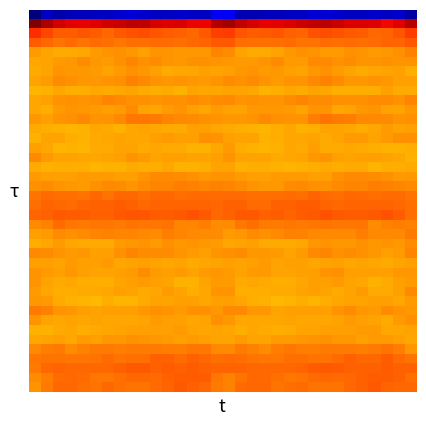

Reading left to right, extract all data points from this chart.

row_0: 0=-250.5	1=-232.2	2=-237.8	3=-234.2	4=-232.9	5=-231.4	6=-231.6	7=-227.4	8=-224.7	9=-227.3	10=-230.0	11=-232.0	12=-229.7	13=-230.0	14=-231.2	15=-216.5	16=-216.8	17=-236.2	18=-236.0	19=-233.5	20=-232.4	21=-231.4	22=-230.8	23=-225.6	24=-225.3	25=-228.3	26=-231.2	27=-231.2	28=-229.5	29=-231.1	30=-229.4	31=-239.0
row_1: 0=80.3	1=66.7	2=56.4	3=50.6	4=50.1	5=52.6	6=56.7	7=59.5	8=62.4	9=61.0	10=54.9	11=53.0	12=54.0	13=49.0	14=49.2	15=65.7	16=70.9	17=59.9	18=54.8	19=49.4	20=50.9	21=54.2	22=57.2	23=61.3	24=62.3	25=58.9	26=53.4	27=53.7	28=52.4	29=47.5	30=52.8	31=63.6
row_2: 0=34.5	1=25.5	2=17.2	3=17.9	4=19.9	5=18.0	6=14.0	7=19.0	8=22.1	9=22.7	10=20.1	11=18.1	12=16.1	13=13.7	14=18.4	15=27.7	16=29.5	17=20.3	18=17.2	19=18.6	20=19.9	21=16.1	22=14.9	23=20.9	24=22.6	25=21.9	26=18.6	27=18.2	28=13.9	29=15.4	30=20.7	31=28.8
row_3: 0=17.7	1=13.5	2=9.9	3=12.1	4=9.9	5=12.8	6=10.7	7=9.1	8=11.2	9=11.1	10=12.6	11=12.1	12=11.5	13=14.3	14=15.6	15=18.7	16=19.4	17=10.9	18=11.3	19=11.2	20=10.6	21=12.8	22=9.4	23=9.6	24=11.8	25=11.0	26=12.6	27=11.7	28=12.1	29=15.5	30=15.4	31=18.7
row_4: 0=-3.9	1=-7.2	2=-8.9	3=-9.4	4=-8.6	5=-4.1	6=-1.9	7=-0.7	8=-2.6	9=-5.1	10=-1.5	11=-1.2	12=-3.3	13=-3.0	14=-2.4	15=3.9	16=1.4	17=-7.4	18=-9.2	19=-9.3	20=-7.0	21=-3.3	22=-1.1	23=-1.2	24=-3.7	25=-4.2	26=-0.9	27=-1.9	28=-3.8	29=-2.9	30=-0.5	31=4.9
row_5: 0=-8.2	1=-7.5	2=-4.3	3=-3.1	4=0.5	5=-2.5	6=-4.8	7=-0.2	8=3.2	9=0.1	10=0.2	11=-1.4	12=-2.7	13=-0.5	14=-0.9	15=-1.7	16=-2.6	17=-4.3	18=-4.5	19=-1.3	20=0.2	21=-4.0	22=-3.8	23=1.9	24=2.3	25=-0.4	26=0.2	27=-2.3	28=-2.2	29=-0.4	30=-1.3	31=-1.6
row_6: 0=-9.2	1=-7.2	2=-1.9	3=-3.5	4=-3.4	5=-4.2	6=-7.4	7=-4.9	8=-0.3	9=-3.1	10=-5.7	11=-9.5	12=-8.1	13=-7.6	14=-5.6	15=-6.6	16=-5.2	17=-2.7	18=-2.3	19=-3.7	20=-3.5	21=-5.2	22=-7.5	23=-2.7	24=-0.8	25=-4.2	26=-7.1	27=-9.5	28=-7.9	29=-7.2	30=-5.8	31=-11.3
row_7: 0=-6.4	1=-5.0	2=0.9	3=-0.7	4=-3.1	5=-3.0	6=-2.0	7=-0.1	8=4.3	9=2.2	10=-1.7	11=-3.6	12=-2.0	13=-2.7	14=-4.4	15=-2.4	16=0.8	17=-0.0	18=0.7	19=-1.6	20=-3.8	21=-2.3	22=-2.3	23=2.1	24=4.4	25=0.4	26=-2.8	27=-2.9	28=-2.4	29=-3.3	30=-5.1	31=-5.6
row_8: 0=-13.4	1=-11.7	2=-7.7	3=-11.2	4=-11.3	5=-8.4	6=-9.4	7=-8.0	8=-7.1	9=-9.6	10=-11.3	11=-10.1	12=-11.9	13=-7.2	14=-8.2	15=-8.4	16=-6.6	17=-7.3	18=-8.8	19=-12.1	20=-10.3	21=-8.1	22=-9.6	23=-7.3	24=-7.6	25=-10.9	26=-10.8	27=-10.3	28=-11.3	29=-6.2	30=-10.0	31=-9.1
row_9: 0=-8.4	1=-5.6	2=-1.8	3=-0.7	4=-1.8	5=-0.8	6=3.0	7=2.7	8=0.1	9=0.1	10=-1.5	11=-0.5	12=-0.0	13=0.9	14=-0.3	15=1.1	16=1.7	17=-2.0	18=-1.1	19=-1.3	20=-1.6	21=0.6	22=3.4	23=1.2	24=0.3	25=-0.8	26=-1.1	27=-0.2	28=0.2	29=0.5	30=-0.5	31=3.3
row_10: 0=-8.7	1=-10.6	2=-3.9	3=-2.3	4=-2.8	5=-4.0	6=-5.9	7=-4.6	8=0.5	9=-6.4	10=-8.5	11=-4.5	12=-1.4	13=-5.4	14=-8.0	15=-4.2	16=-6.8	17=-7.1	18=-2.8	19=-2.5	20=-2.9	21=-4.5	22=-6.9	23=-1.5	24=-1.3	25=-8.3	26=-7.4	27=-2.7	28=-2.3	29=-7.4	30=-6.8	31=-3.6
row_11: 0=-2.5	1=-5.9	2=-1.4	3=0.2	4=1.6	5=-1.7	6=-2.2	7=2.0	8=9.2	9=8.8	10=7.1	11=3.8	12=1.8	13=1.4	14=-0.5	15=-1.3	16=-3.3	17=-3.2	18=-1.3	19=1.5	20=0.2	21=-2.0	22=-2.2	23=5.7	24=9.7	25=7.8	26=6.5	27=2.4	28=1.6	29=1.0	30=-1.7	31=-0.5
row_12: 0=-9.1	1=-10.8	2=-11.7	3=-13.3	4=-11.7	5=-8.4	6=-9.9	7=-12.4	8=-8.7	9=-6.8	10=-7.7	11=-9.7	12=-9.6	13=-6.1	14=-5.3	15=-8.4	16=-9.5	17=-10.4	18=-12.5	19=-13.1	20=-10.5	21=-8.1	22=-12.0	23=-11.2	24=-7.4	25=-7.4	26=-8.0	27=-10.2	28=-8.4	29=-4.9	30=-7.0	31=-6.1
row_13: 0=-11.6	1=-7.3	2=-7.1	3=-10.2	4=-11.7	5=-9.0	6=-7.8	7=-6.7	8=-8.1	9=-8.2	10=-5.5	11=-4.4	12=-5.3	13=-6.2	14=-0.9	15=-2.3	16=-6.0	17=-6.9	18=-7.6	19=-11.6	20=-10.7	21=-8.3	22=-7.7	23=-6.6	24=-8.9	25=-7.4	26=-4.7	27=-4.3	28=-6.3	29=-4.1	30=-0.7	31=-0.2
row_14: 0=-5.3	1=-7.9	2=-13.2	3=-12.4	4=-13.4	5=-9.2	6=-9.7	7=-6.4	8=-7.5	9=-9.6	10=-8.4	11=-9.3	12=-10.0	13=-11.7	14=-11.9	15=-8.9	16=-4.9	17=-11.0	18=-12.6	19=-13.2	20=-12.2	21=-8.5	22=-9.4	23=-5.6	24=-9.1	25=-9.1	26=-8.4	27=-9.4	28=-10.9	29=-11.9	30=-12.3	31=-11.2
row_15: 0=2.5	1=-4.9	2=-7.1	3=-6.9	4=-8.9	5=-8.6	6=-6.8	7=-5.4	8=-1.9	9=-4.5	10=-7.3	11=-6.0	12=-5.5	13=-6.8	14=-6.5	15=-5.4	16=-1.5	17=-7.1	18=-6.5	19=-7.5	20=-9.5	21=-7.6	22=-6.9	23=-3.6	24=-2.3	25=-6.1	26=-6.8	27=-5.7	28=-6.0	29=-6.5	30=-8.6	31=-12.7
row_16: 0=-10.1	1=-12.4	2=-10.8	3=-10.9	4=-10.8	5=-13.1	6=-11.7	7=-11.5	8=-9.3	9=-10.2	10=-10.7	11=-8.0	12=-12.2	13=-12.1	14=-10.7	15=-6.3	16=-7.2	17=-11.6	18=-10.6	19=-10.6	20=-11.7	21=-12.8	22=-11.7	23=-10.6	24=-9.3	25=-11.0	26=-9.2	27=-9.5	28=-12.8	29=-11.0	30=-11.4	31=-9.9
row_17: 0=-4.0	1=-5.2	2=-5.5	3=-6.3	4=-4.0	5=-4.2	6=-3.7	7=-5.4	8=-6.0	9=-2.2	10=1.5	11=2.7	12=0.7	13=0.1	14=-2.4	15=-1.4	16=-1.9	17=-4.3	18=-6.1	19=-5.1	20=-4.1	21=-4.0	22=-4.2	23=-6.1	24=-5.1	25=-0.8	26=2.5	27=1.9	28=0.6	29=-0.4	30=-4.0	31=-3.2
row_18: 0=0.2	1=0.3	2=-1.5	3=-2.5	4=-3.7	5=-1.0	6=1.9	7=0.5	8=-1.3	9=1.2	10=3.8	11=2.8	12=5.7	13=4.9	14=3.4	15=4.9	16=3.5	17=0.8	18=-2.0	19=-2.7	20=-3.4	21=0.6	22=1.7	23=-0.5	24=-0.9	25=2.4	26=3.6	27=3.4	28=6.0	29=4.1	30=3.0	31=1.9
row_19: 0=9.5	1=12.2	2=11.0	3=11.6	4=9.6	5=13.3	6=10.1	7=14.3	8=14.1	9=11.0	10=13.3	11=13.6	12=11.3	13=12.0	14=12.3	15=12.9	16=12.7	17=13.0	18=11.2	19=10.9	20=10.7	21=12.7	22=10.7	23=15.4	24=12.5	25=11.5	26=14.1	27=12.4	28=11.5	29=11.9	30=12.3	31=9.5
row_20: 0=11.3	1=14.9	2=13.8	3=12.2	4=14.7	5=16.3	6=16.6	7=18.2	8=16.2	9=14.1	10=15.0	11=14.7	12=14.8	13=15.1	14=14.4	15=14.4	16=15.7	17=16.7	18=12.4	19=12.6	20=15.9	21=16.0	22=17.4	23=17.3	24=15.6	25=13.9	26=15.2	27=14.8	28=14.7	29=14.8	30=14.4	31=11.2
row_21: 0=15.5	1=16.0	2=19.5	3=17.0	4=17.8	5=16.7	6=16.2	7=19.3	8=20.0	9=20.6	10=18.0	11=18.1	12=18.6	13=20.8	14=19.3	15=13.5	16=16.9	17=18.6	18=18.6	19=16.7	20=18.0	21=15.7	22=17.7	23=19.1	24=21.1	25=19.1	26=18.0	27=18.2	28=19.0	29=21.5	30=17.1	31=10.6
row_22: 0=1.3	1=4.2	2=12.0	3=9.0	4=6.6	5=8.2	6=8.0	7=6.7	8=9.3	9=8.6	10=8.4	11=9.8	12=3.1	13=3.1	14=6.3	15=0.9	16=0.2	17=8.0	18=11.5	19=7.6	20=6.8	21=8.9	22=6.8	23=7.9	24=9.4	25=8.0	26=9.0	27=8.0	28=1.3	29=5.3	30=6.2	31=4.3
row_23: 0=-5.5	1=-5.0	2=0.4	3=0.1	4=1.0	5=3.3	6=5.1	7=2.8	8=2.8	9=2.2	10=1.3	11=5.8	12=3.9	13=2.1	14=1.4	15=0.4	16=-3.7	17=-2.6	18=0.7	19=0.0	20=1.9	21=4.4	22=4.2	23=2.7	24=2.6	25=2.0	26=1.9	27=6.5	28=1.9	29=2.4	30=2.4	31=7.3
row_24: 0=-10.4	1=-8.7	2=-4.7	3=-8.2	4=-9.8	5=-10.0	6=-9.3	7=-4.4	8=-2.6	9=-2.4	10=-4.4	11=-0.8	12=-2.7	13=-2.1	14=-3.4	15=-4.8	16=-7.9	17=-6.7	18=-5.3	19=-9.4	20=-9.9	21=-10.0	22=-7.7	23=-3.5	24=-1.8	25=-3.6	26=-3.4	27=-1.0	28=-3.2	29=-2.0	30=-3.1	31=1.2
row_25: 0=1.7	1=1.3	2=-1.5	3=-4.2	4=-3.3	5=-5.9	6=-6.1	7=-0.2	8=3.5	9=0.9	10=0.2	11=0.5	12=-1.8	13=-4.1	14=-5.9	15=-2.1	16=-1.0	17=0.5	18=-3.6	19=-3.5	20=-4.3	21=-6.5	22=-4.6	23=2.2	24=3.2	25=-0.3	26=0.6	27=-0.4	28=-2.5	29=-5.2	30=-3.8	31=3.5
row_26: 0=-6.0	1=-5.8	2=-6.6	3=-4.4	4=-6.0	5=-6.0	6=-5.0	7=-7.9	8=-7.4	9=-6.1	10=-6.8	11=-8.0	12=-6.8	13=-10.0	14=-8.0	15=-7.5	16=-5.5	17=-7.2	18=-6.2	19=-4.3	20=-6.7	21=-5.2	22=-6.0	23=-8.2	24=-6.5	25=-6.0	26=-8.1	27=-6.8	28=-8.5	29=-9.3	30=-7.2	31=-5.3
row_27: 0=-2.2	1=-4.5	2=-5.7	3=-3.2	4=-6.2	5=-7.3	6=-6.6	7=-5.9	8=-3.9	9=0.3	10=-3.9	11=-6.2	12=-4.3	13=-6.7	14=-4.1	15=-2.9	16=-3.9	17=-6.5	18=-4.5	19=-4.0	20=-6.8	21=-7.3	22=-5.8	23=-5.7	24=-1.9	25=-0.4	26=-5.9	27=-5.1	28=-5.4	29=-5.9	30=-2.7	31=-2.7
row_28: 0=-1.2	1=-6.7	2=-8.9	3=-8.5	4=-10.8	5=-10.5	6=-10.2	7=-6.4	8=-5.9	9=-4.6	10=-5.7	11=-7.5	12=-11.5	13=-11.7	14=-7.0	15=-4.9	16=-4.9	17=-9.5	18=-7.9	19=-9.9	20=-10.4	21=-11.2	22=-8.5	23=-5.7	24=-5.6	25=-4.4	26=-6.8	27=-8.7	28=-12.5	29=-9.7	30=-5.9	31=-4.6
row_29: 0=-4.5	1=-8.0	2=-11.0	3=-10.8	4=-9.6	5=-9.3	6=-8.1	7=-5.2	8=-6.4	9=-9.1	10=-8.7	11=-4.0	12=-6.6	13=-10.8	14=-7.8	15=-1.4	16=-2.2	17=-11.1	18=-10.5	19=-10.6	20=-9.3	21=-9.5	22=-6.4	23=-5.3	24=-7.1	25=-10.1	26=-6.9	27=-3.9	28=-9.0	29=-10.0	30=-5.5	31=1.9
row_30: 0=-3.2	1=-4.5	2=-10.0	3=-11.6	4=-13.2	5=-14.3	6=-10.9	7=-13.1	8=-12.9	9=-9.1	10=-7.3	11=-7.4	12=-5.9	13=-6.0	14=-7.8	15=-6.1	16=-5.6	17=-8.0	18=-10.9	19=-11.5	20=-14.7	21=-12.8	22=-11.2	23=-13.9	24=-11.3	25=-8.4	26=-7.3	27=-7.1	28=-5.8	29=-6.3	30=-7.7	31=-4.3
row_31: 0=6.7	1=5.1	2=-2.0	3=-3.0	4=-5.4	5=-7.0	6=-5.2	7=-5.0	8=-6.0	9=-2.8	10=0.0	11=-1.7	12=-4.7	13=-0.9	14=-0.1	15=-2.5	16=1.8	17=1.5	18=-2.8	19=-3.4	20=-6.5	21=-6.2	22=-5.2	23=-5.5	24=-5.4	25=-1.4	26=0.2	27=-3.6	28=-4.0	29=1.0	30=-2.2	31=-2.9
row_32: 0=-2.2	1=-6.7	2=-8.5	3=-7.2	4=-8.5	5=-7.1	6=-8.5	7=-8.1	8=-8.5	9=-6.9	10=-4.8	11=-5.2	12=-6.1	13=-8.7	14=-6.5	15=-0.7	16=-3.4	17=-8.2	18=-7.7	19=-7.8	20=-7.7	21=-7.5	22=-8.7	23=-8.1	24=-8.3	25=-6.4	26=-4.1	27=-5.9	28=-6.5	29=-9.1	30=-4.0	31=-1.0
row_33: 0=-11.5	1=-12.1	2=-9.5	3=-8.6	4=-10.9	5=-9.8	6=-7.9	7=-6.8	8=-5.5	9=-5.0	10=-6.1	11=-5.2	12=-4.6	13=-6.9	14=-8.4	15=-6.7	16=-8.5	17=-11.2	18=-8.5	19=-9.3	20=-11.1	21=-9.0	22=-7.5	23=-6.5	24=-5.1	25=-5.4	26=-5.9	27=-4.8	28=-4.7	29=-8.7	30=-7.7	31=-6.7
row_34: 0=-7.7	1=-6.7	2=-5.1	3=-8.5	4=-4.9	5=-5.1	6=-2.6	7=-2.5	8=-0.4	9=-1.8	10=-3.2	11=-3.9	12=-5.6	13=-3.8	14=-5.1	15=-7.4	16=-7.0	17=-4.9	18=-6.5	19=-7.4	20=-5.0	21=-4.1	22=-2.9	23=-1.5	24=-0.9	25=-2.5	26=-3.3	27=-5.1	28=-4.6	29=-4.5	30=-6.1	31=-8.6
row_35: 0=1.7	1=5.4	2=7.0	3=0.9	4=4.4	5=7.9	6=7.3	7=5.6	8=7.7	9=7.5	10=7.8	11=6.2	12=6.1	13=9.1	14=8.9	15=1.8	16=2.4	17=7.8	18=4.8	19=1.1	20=6.2	21=8.3	22=6.2	23=6.2	24=7.6	25=7.6	26=7.4	27=5.7	28=7.1	29=10.0	30=5.9	31=-3.4
row_36: 0=8.8	1=9.7	2=9.6	3=8.6	4=8.6	5=10.2	6=12.0	7=9.7	8=10.7	9=11.2	10=16.0	11=15.7	12=12.7	13=16.8	14=14.2	15=11.3	16=12.5	17=10.6	18=9.3	19=8.4	20=9.1	21=11.3	22=10.8	23=10.1	24=10.5	25=13.0	26=16.6	27=14.1	28=14.0	29=17.0	30=11.9	31=9.8
row_37: 0=7.8	1=13.5	2=14.6	3=14.3	4=13.5	5=13.3	6=14.3	7=16.3	8=18.3	9=18.4	10=16.7	11=17.2	12=16.0	13=17.0	14=16.9	15=14.9	16=14.8	17=15.6	18=14.1	19=14.1	20=13.1	21=13.6	22=14.5	23=17.5	24=18.6	25=17.6	26=17.0	27=16.6	28=16.6	29=17.0	30=16.6	31=16.4
row_38: 0=0.9	1=5.5	2=13.0	3=13.7	4=12.5	5=9.2	6=8.7	7=11.5	8=13.1	9=13.4	10=12.0	11=15.9	12=17.2	13=17.3	14=18.0	15=8.2	16=4.2	17=9.9	18=13.4	19=13.4	20=11.4	21=8.3	22=9.9	23=12.0	24=13.4	25=12.5	26=13.5	27=16.6	28=17.6	29=17.3	30=16.8	31=10.5
row_39: 0=-1.6	1=7.6	2=13.4	3=13.4	4=10.8	5=9.8	6=13.1	7=11.1	8=10.0	9=9.4	10=11.9	11=15.6	12=18.4	13=16.9	14=13.9	15=7.4	16=4.8	17=11.8	18=13.1	19=13.3	20=9.2	21=11.6	22=12.6	23=10.4	24=9.3	25=10.3	26=13.4	27=16.9	28=18.6	29=15.5	30=13.2	31=13.6